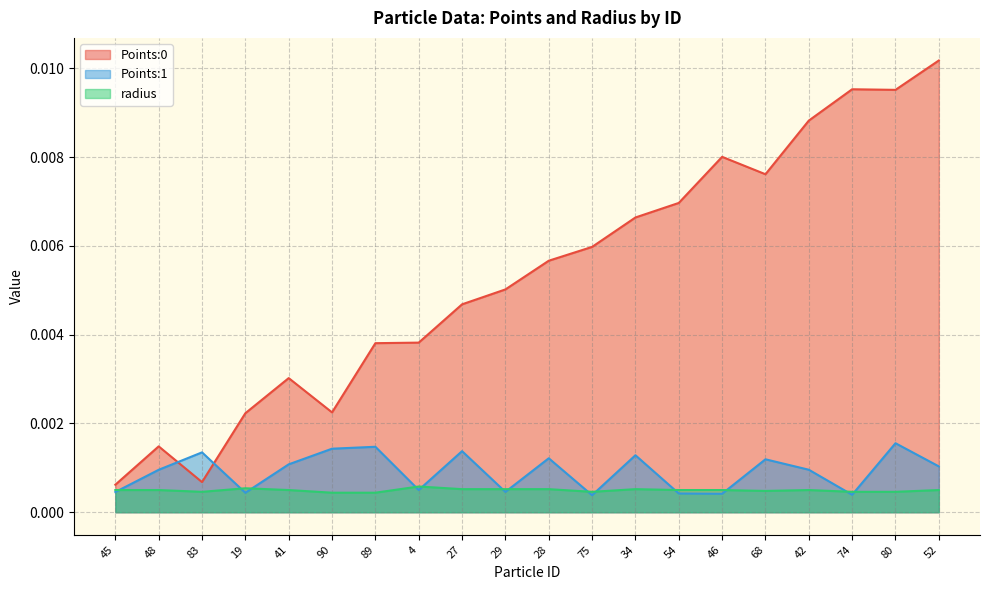

How many lines are shown in the chart?

3